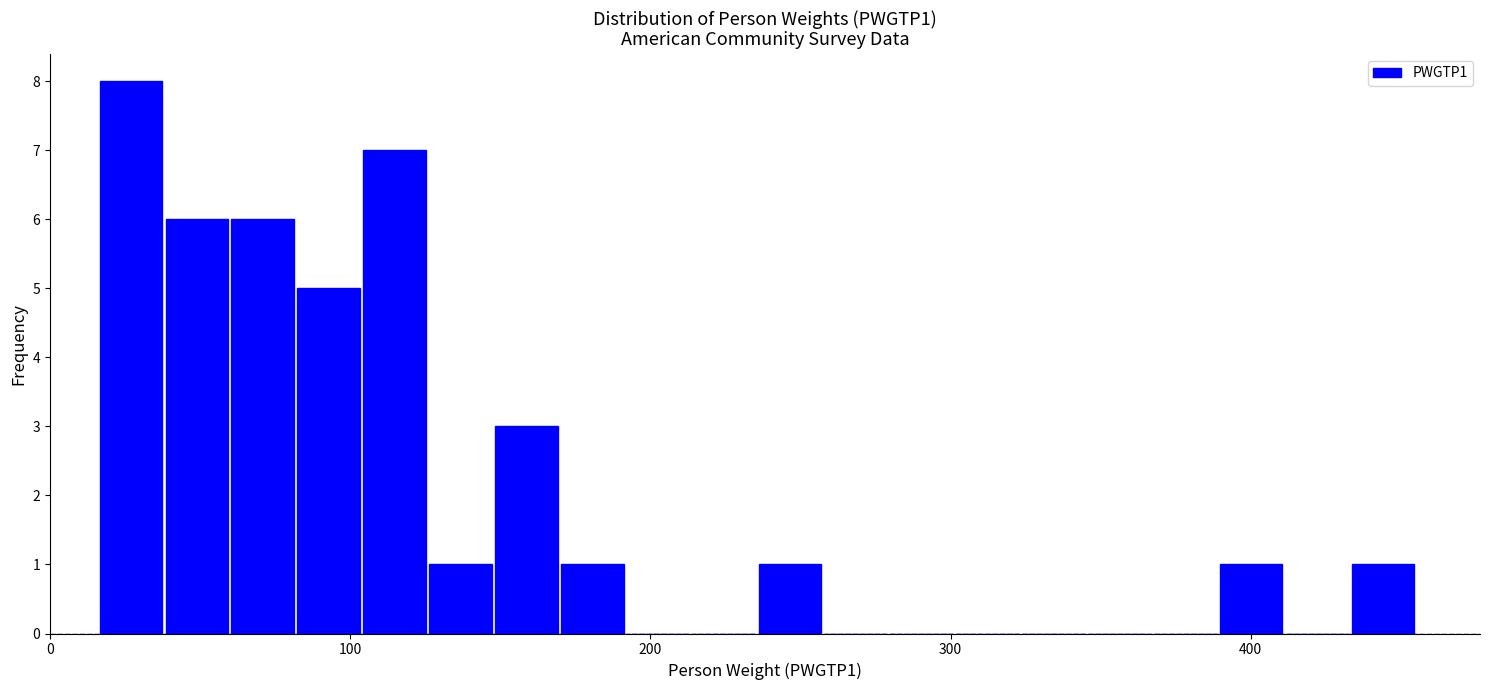

Around what value on the x-axis is the tallest bar? Give the approximate position of its centre, as read against the axis.

30